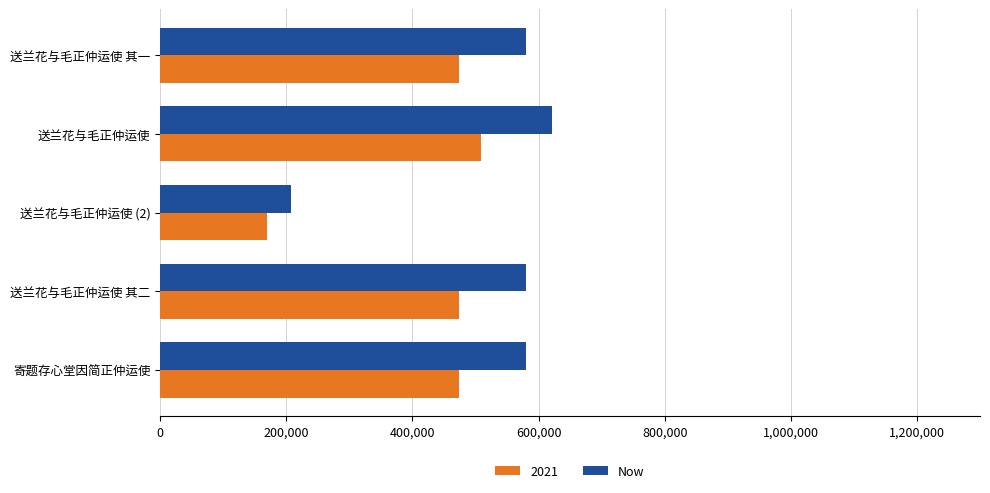

Between 送兰花与毛正仲运使 其一 and 送兰花与毛正仲运使 (2), which series saw the biggest shift?

Now